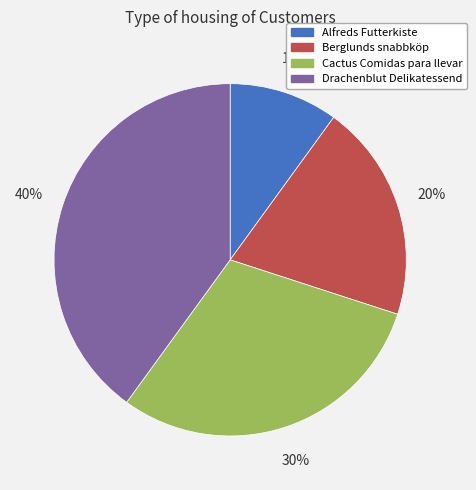

To the nearest percent, what percentage of the pie is Drachenblut Delikatessend?

40%